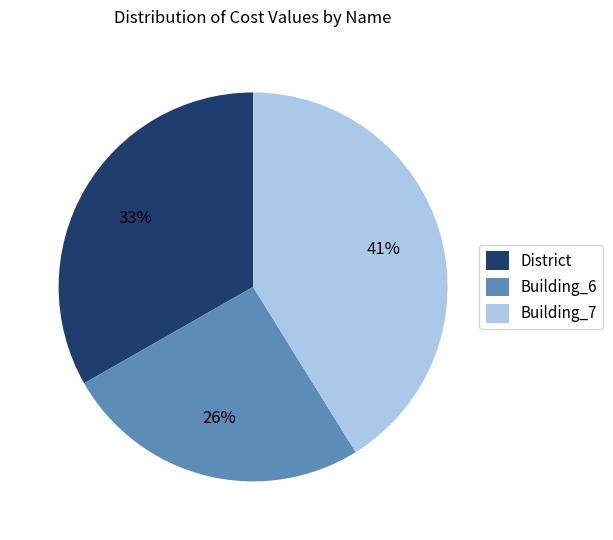

Is the sum of Building_7 and Building_6 greater than half?

Yes